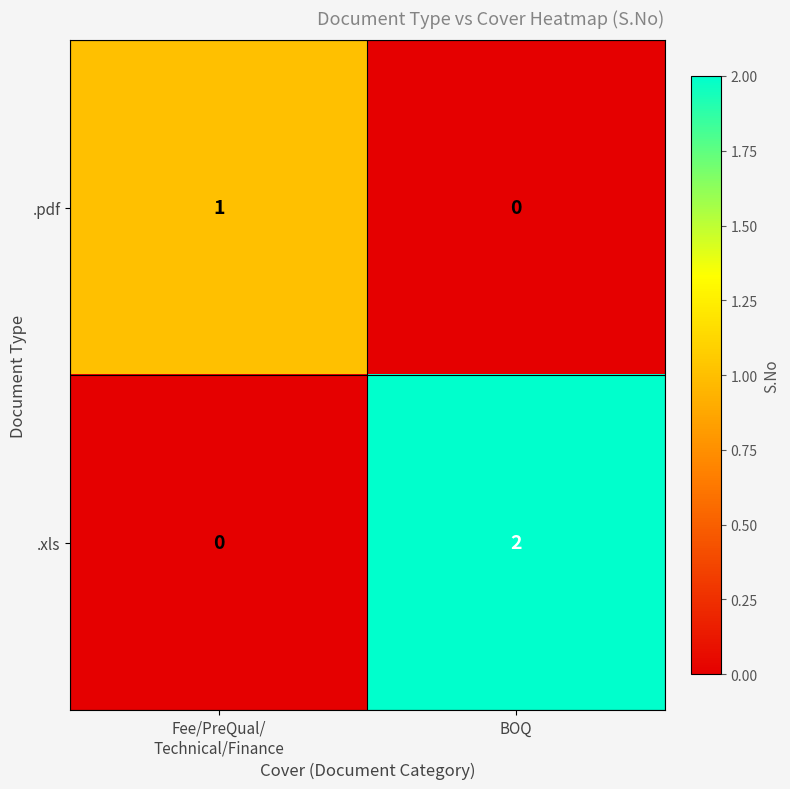

Between Fee/PreQual/
Technical/Finance and BOQ, which series saw the biggest shift?

.xls